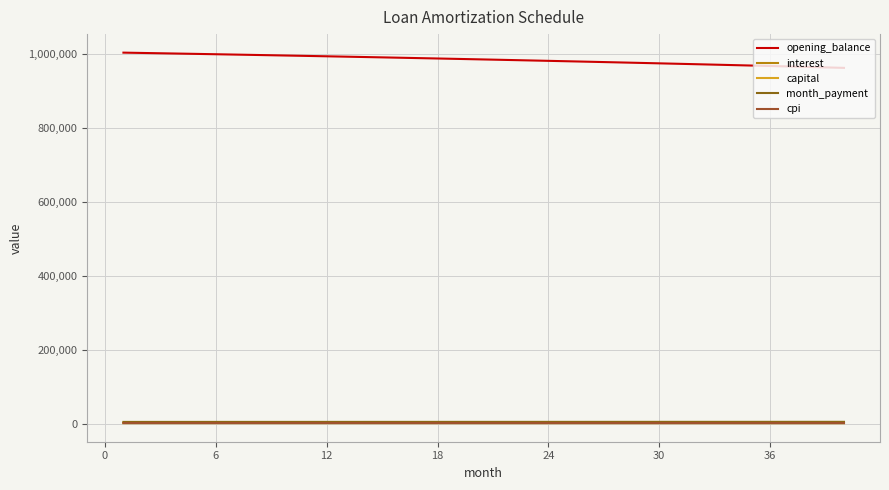

True or false: cpi and interest cross at least once.

False